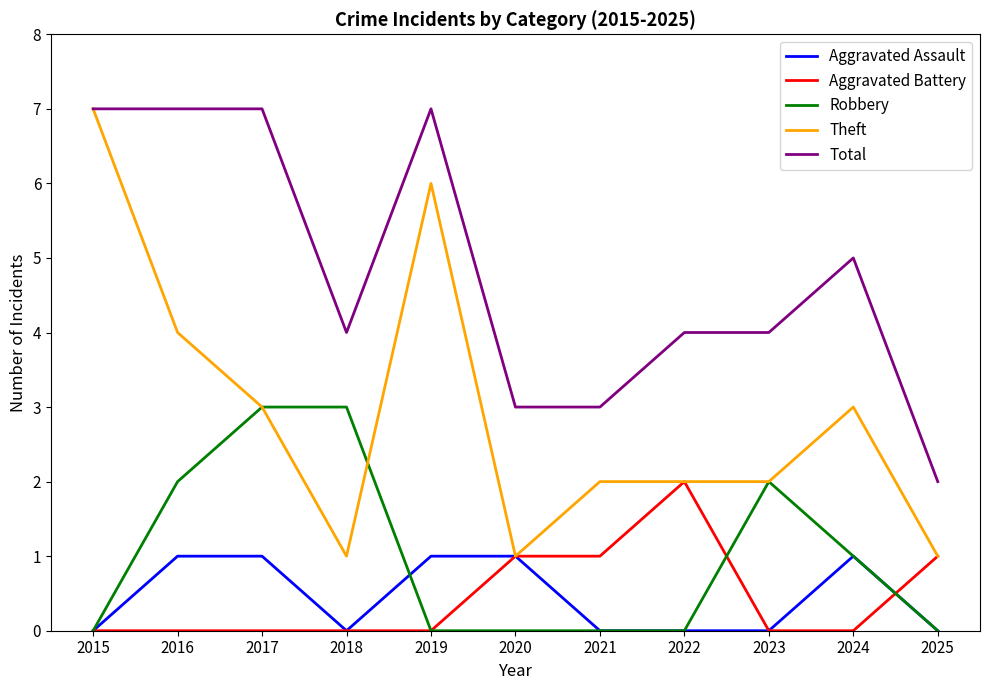

What is the average value of the Total series?

5